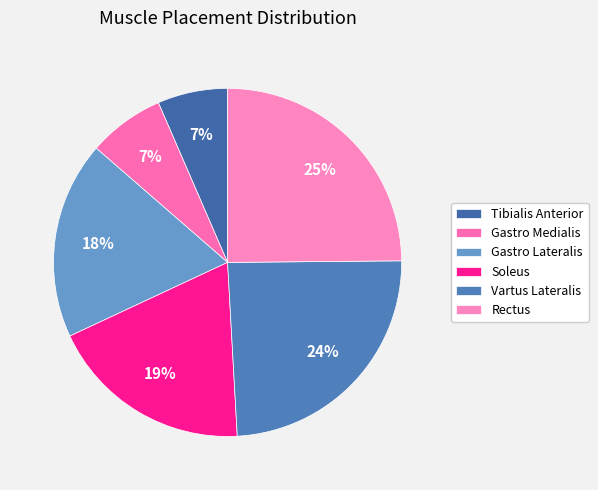

Is the sum of Gastro Medialis and Vartus Lateralis greater than half?

No